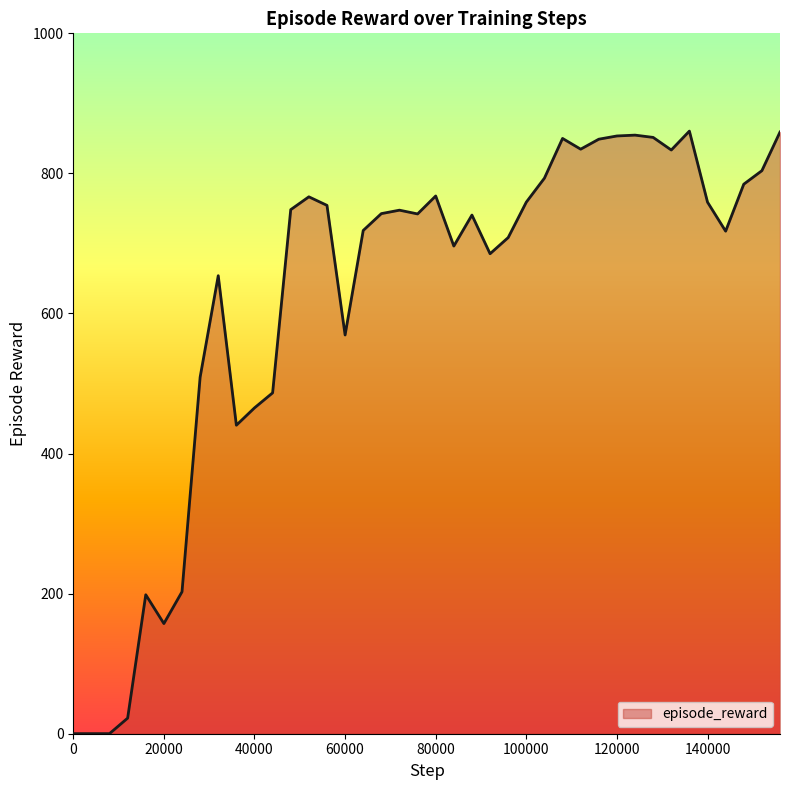

What is the greatest value displayed?

860.4